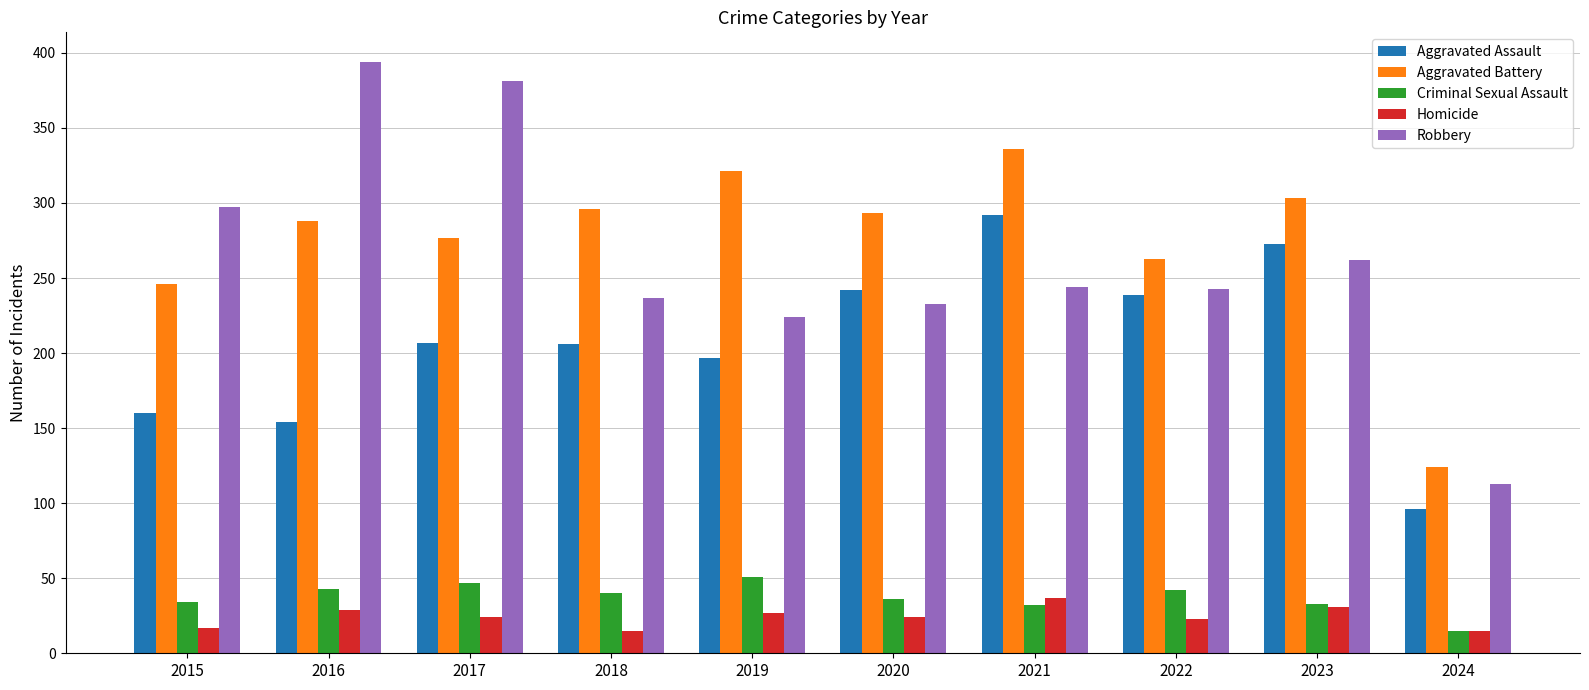

What is the difference between the maximum and minimum values in the Aggravated Assault series?

196